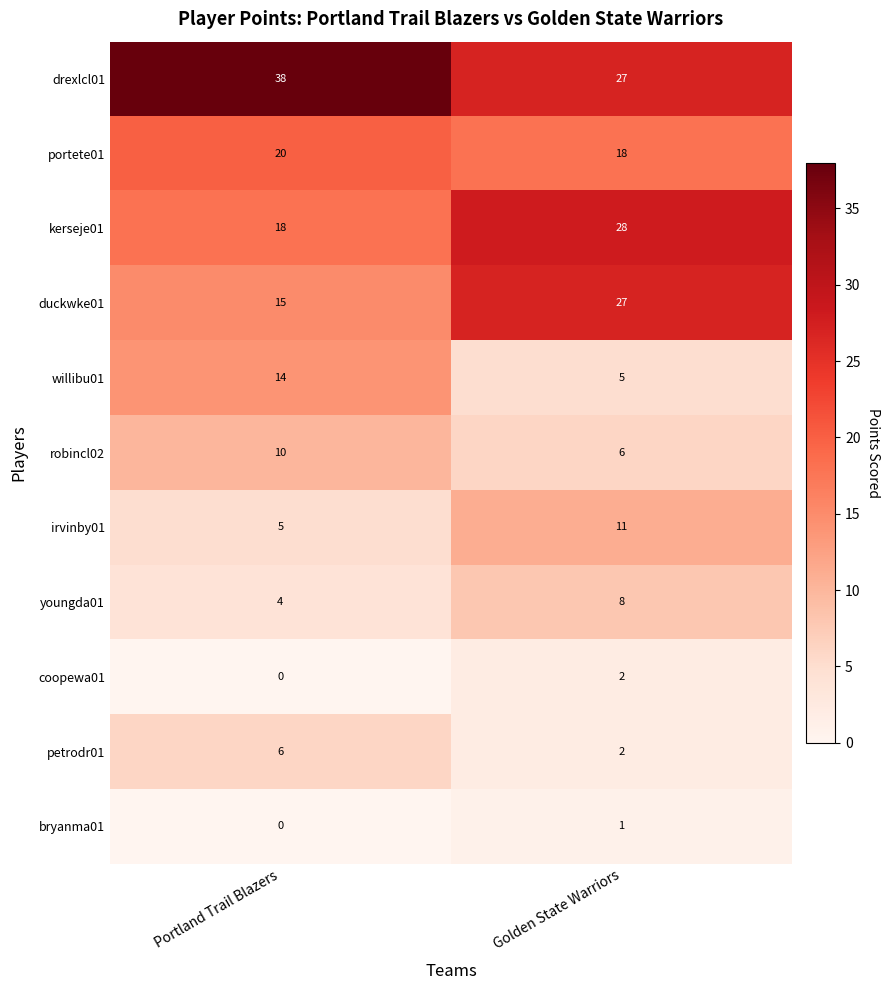

True or false: duckwke01 has a value of 15 at Portland Trail Blazers.

True